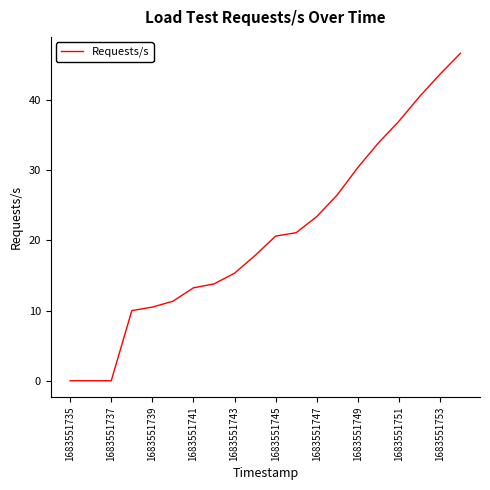

Does the chart display data point markers on the line(s)?

No